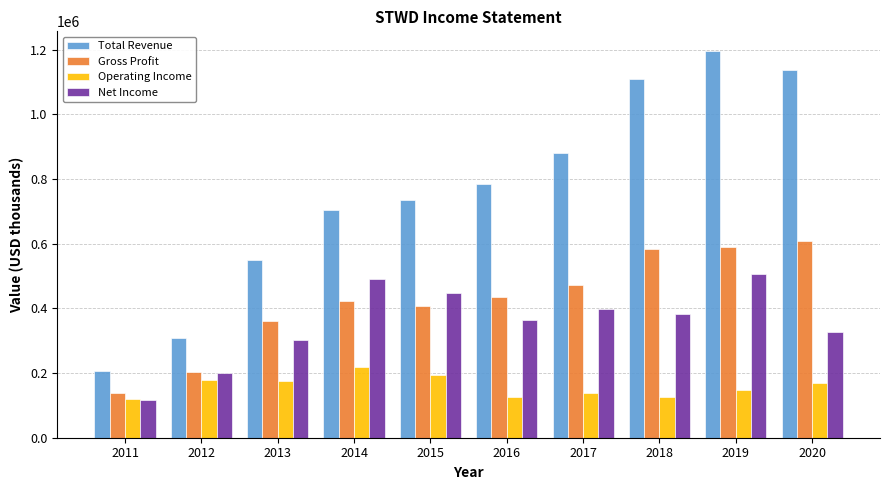

What is the difference between the maximum and minimum values in the Net Income series?

388600